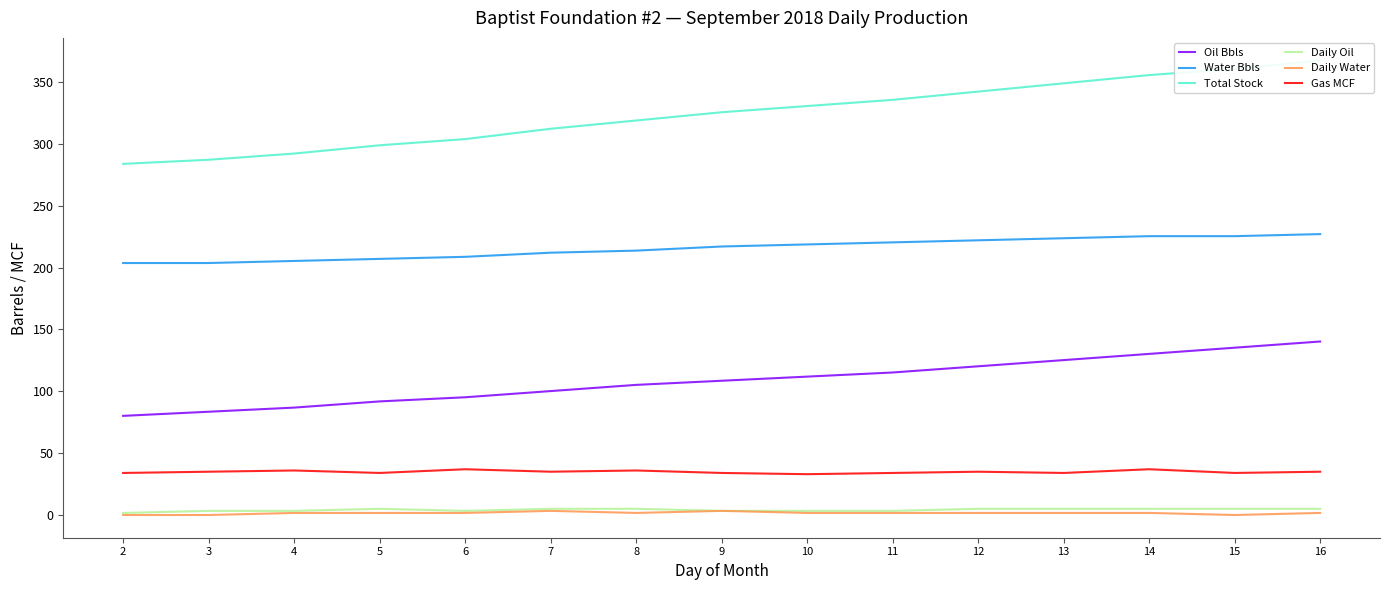

Reading right to left, extract all data points from this chart.

Oil Bbls: 16=140.3	15=135.3	14=130.3	13=125.2	12=120.2	11=115.2	10=111.9	9=108.5	8=105.2	7=100.2	6=95.2	5=91.8	4=86.8	3=83.5	2=80.2
Water Bbls: 16=227.1	15=225.4	14=225.4	13=223.8	12=222.1	11=220.4	10=218.8	9=217.1	8=213.8	7=212.1	6=208.8	5=207.1	4=205.4	3=203.7	2=203.7
Total Stock: 16=367.4	15=360.7	14=355.7	13=349.0	12=342.4	11=335.7	10=330.7	9=325.6	8=319.0	7=312.3	6=303.9	5=298.9	4=292.2	3=287.2	2=283.9
Daily Oil: 16=5.0	15=5.0	14=5.0	13=5.0	12=5.0	11=3.3	10=3.3	9=3.3	8=5.0	7=5.0	6=3.3	5=5.0	4=3.3	3=3.3	2=1.7
Daily Water: 16=1.7	15=0.0	14=1.7	13=1.7	12=1.7	11=1.7	10=1.7	9=3.3	8=1.7	7=3.3	6=1.7	5=1.7	4=1.7	3=0.0	2=0.0
Gas MCF: 16=35.0	15=34.0	14=37.0	13=34.0	12=35.0	11=34.0	10=33.0	9=34.0	8=36.0	7=35.0	6=37.0	5=34.0	4=36.0	3=35.0	2=34.0